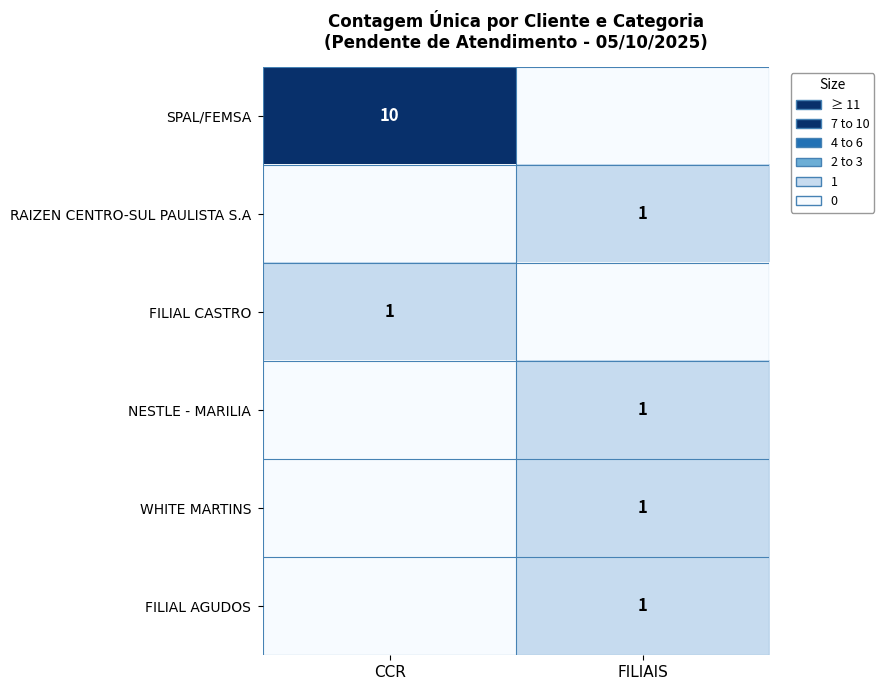

The RAIZEN CENTRO-SUL PAULISTA S.A series shows 1 at FILIAIS. True or false?

True